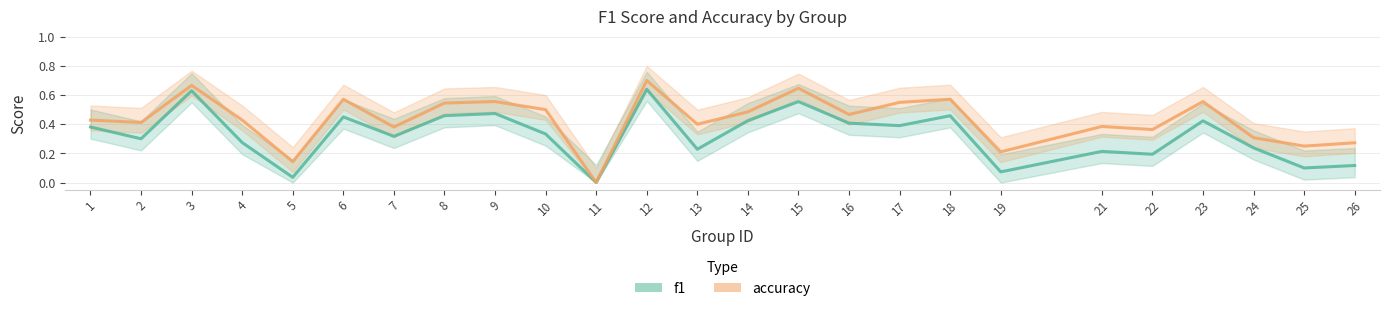

Where is the first local minimum for f1?

2